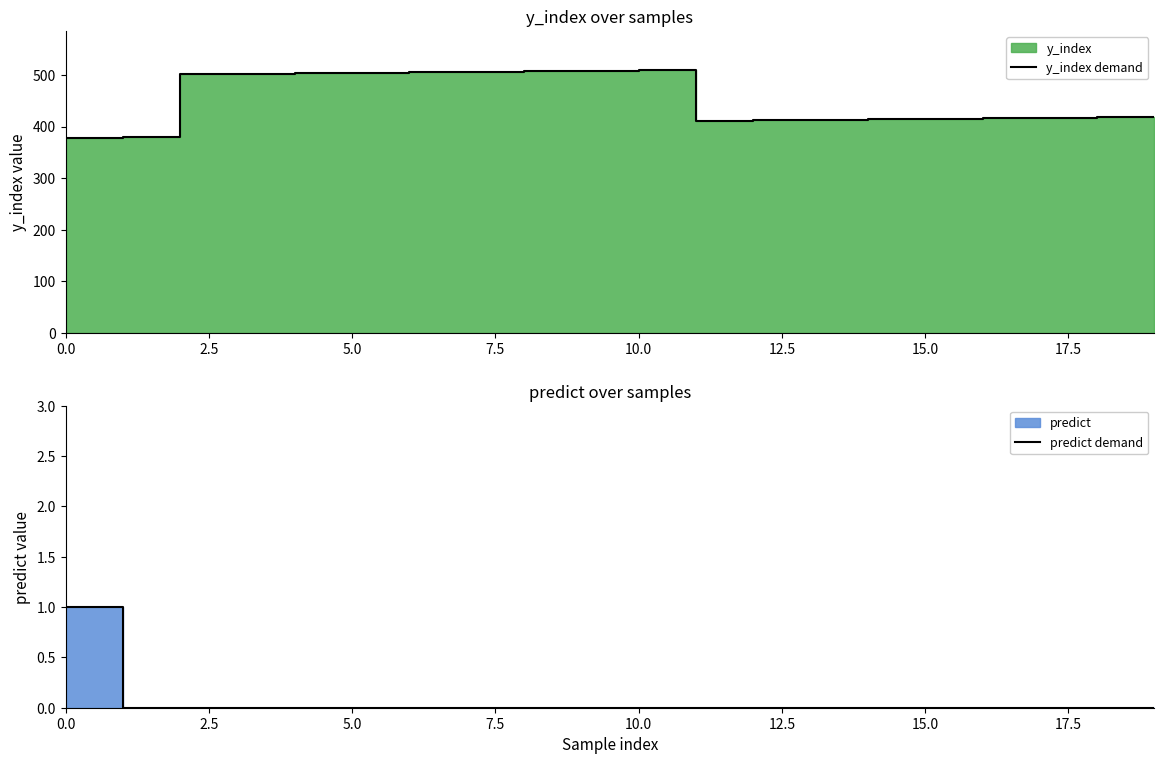

Reading left to right, extract all data points from this chart.

y_index demand: 378	379	501	502	503	504	505	506	507	508	509	411	412	413	414	415	416	417	418	419
predict demand: 1	0	0	0	0	0	0	0	0	0	0	0	0	0	0	0	0	0	0	0